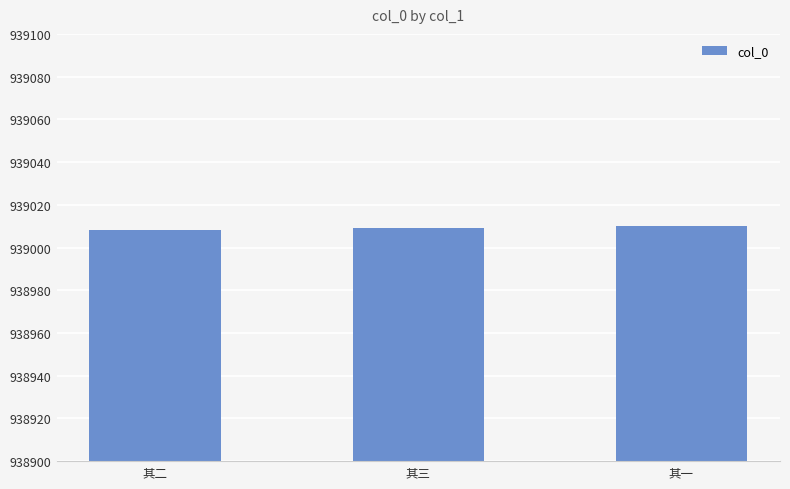

Are the bars grouped side by side (vs. stacked)?

No